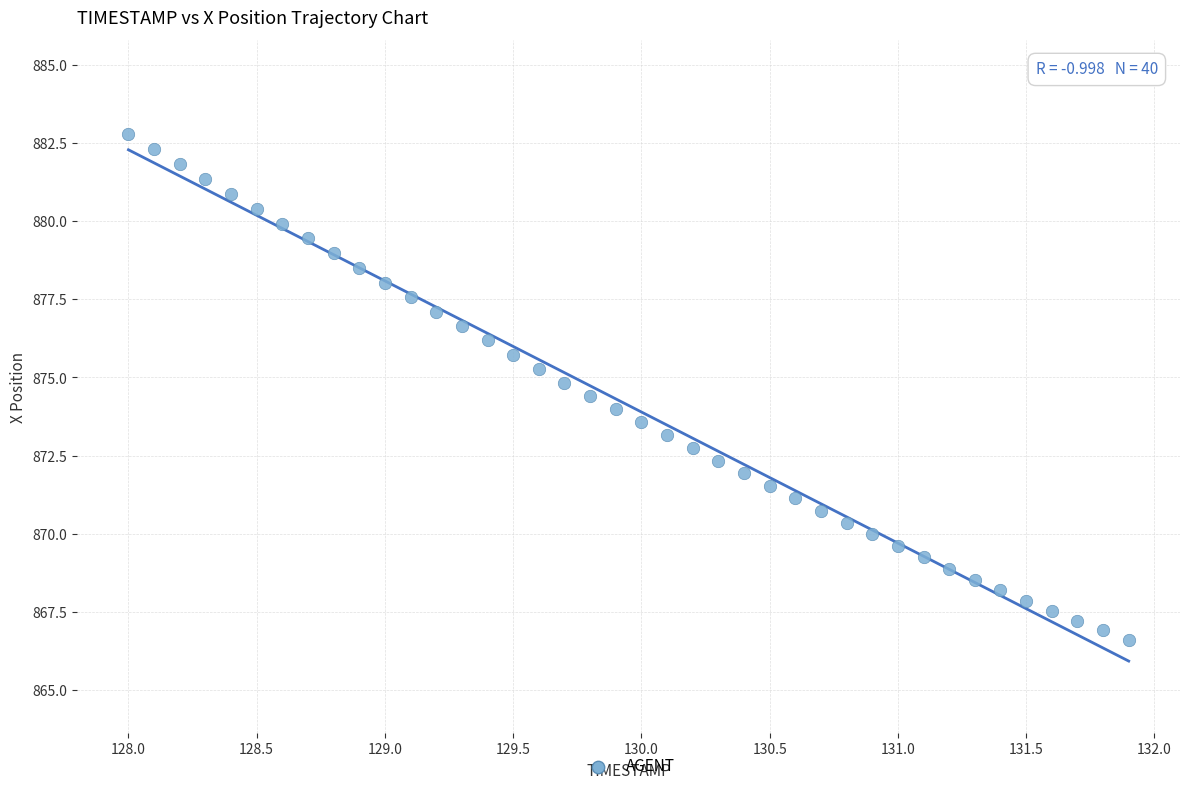

What is the range of X values (max minus min)?

3.9